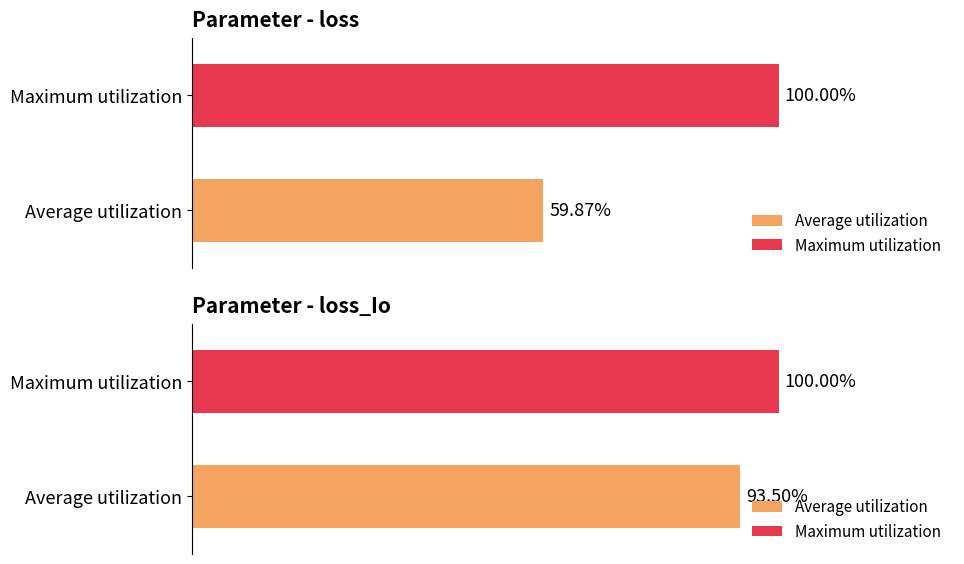

Which series has the largest range (max minus min)?

loss